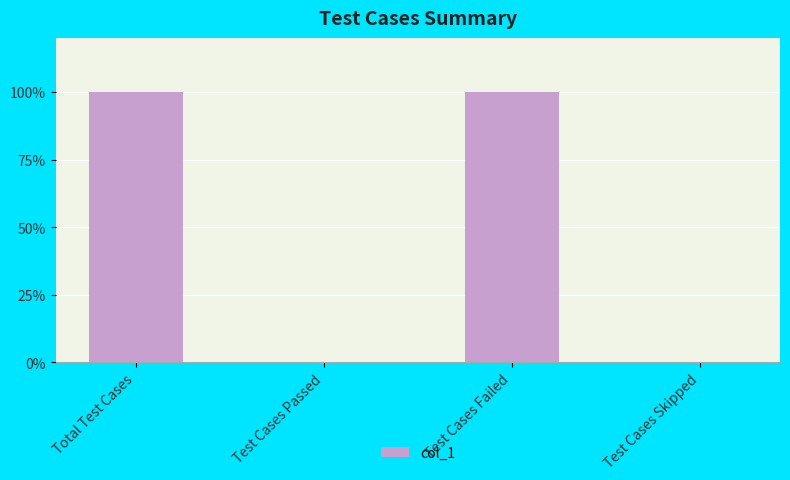

Between Total Test Cases and Test Cases Failed, which is larger?

Total Test Cases